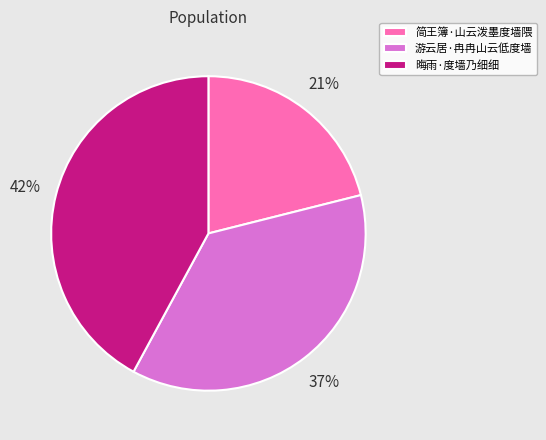

The 游云居·冉冉山云低度墙 slice represents 30% of the pie. True or false?

False